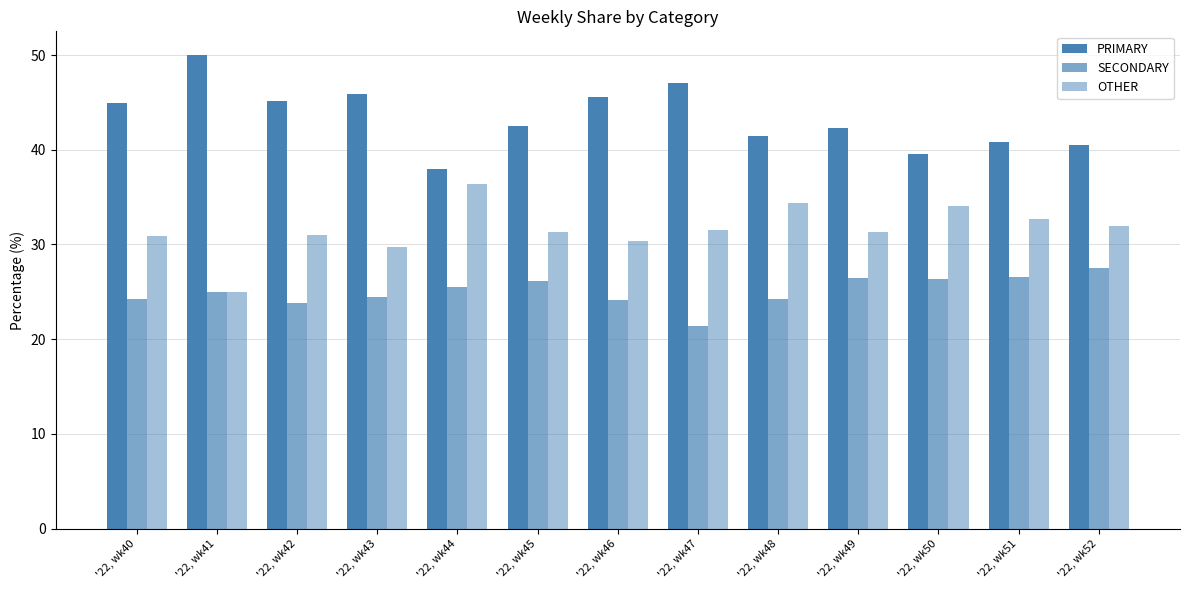

How many data points does each series have?

13